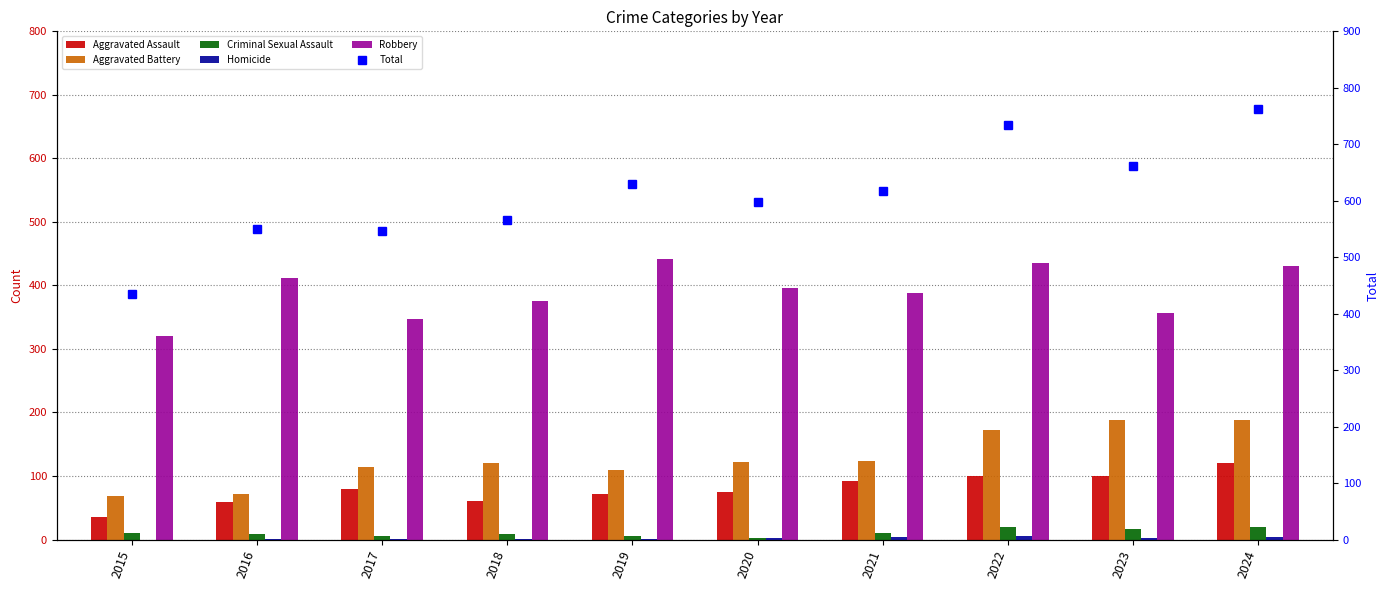

Does the chart contain any negative values?

No